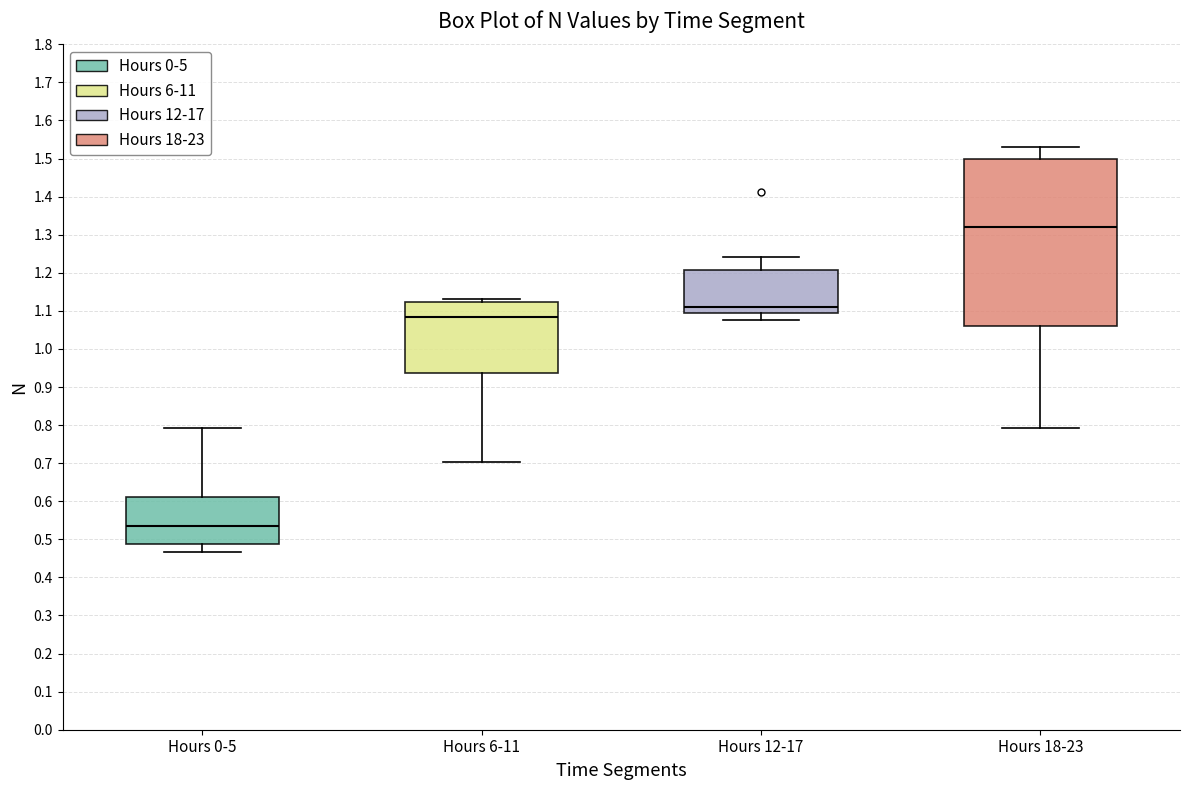

Reading left to right, transcribe this box plot: for each box, give where its median line is, the range the box spans, and where its two whiskers end, as read against the y-axis. The values are not printed on the chart, so give them approximately, as read against the axis.

Hours 0-5: median 0.54, box 0.49 to 0.61, whiskers 0.47 to 0.79
Hours 6-11: median 1.08, box 0.94 to 1.12, whiskers 0.70 to 1.13
Hours 12-17: median 1.11, box 1.09 to 1.21, whiskers 1.08 to 1.24
Hours 18-23: median 1.32, box 1.06 to 1.50, whiskers 0.79 to 1.53